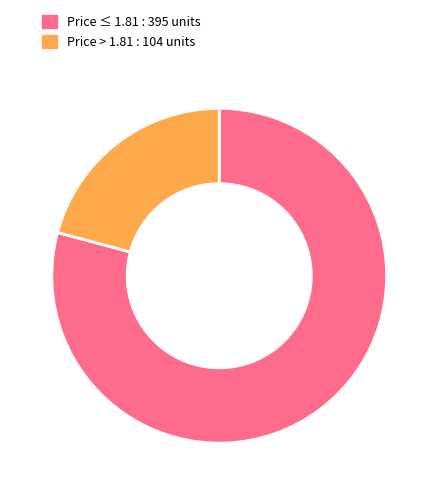

Which category has the smallest portion of the pie?

Price > 1.81 : 104 units